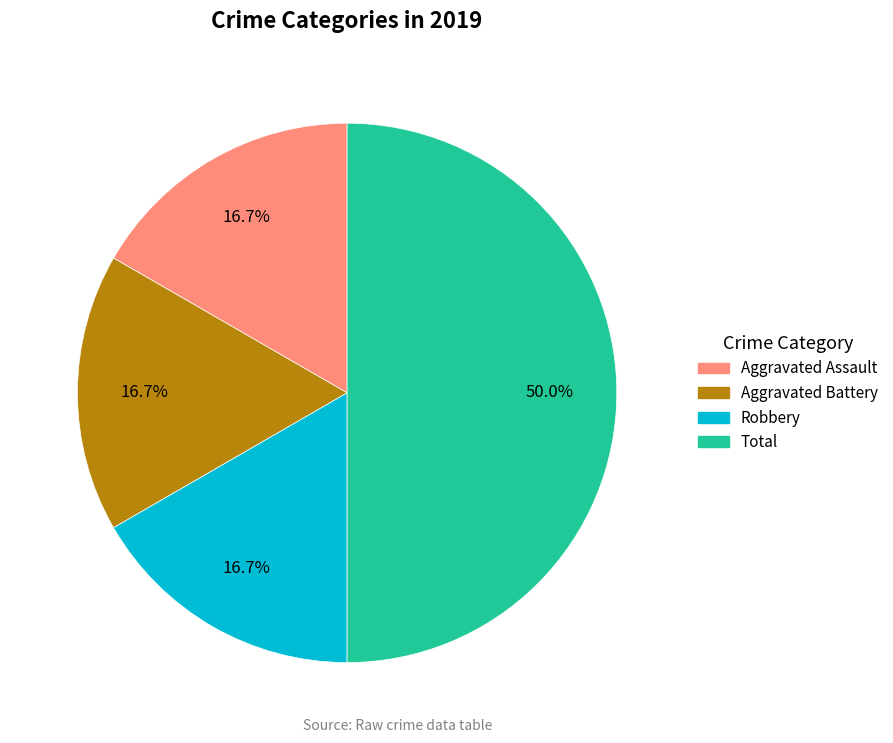

Does Aggravated Battery represent more than half of the total?

No